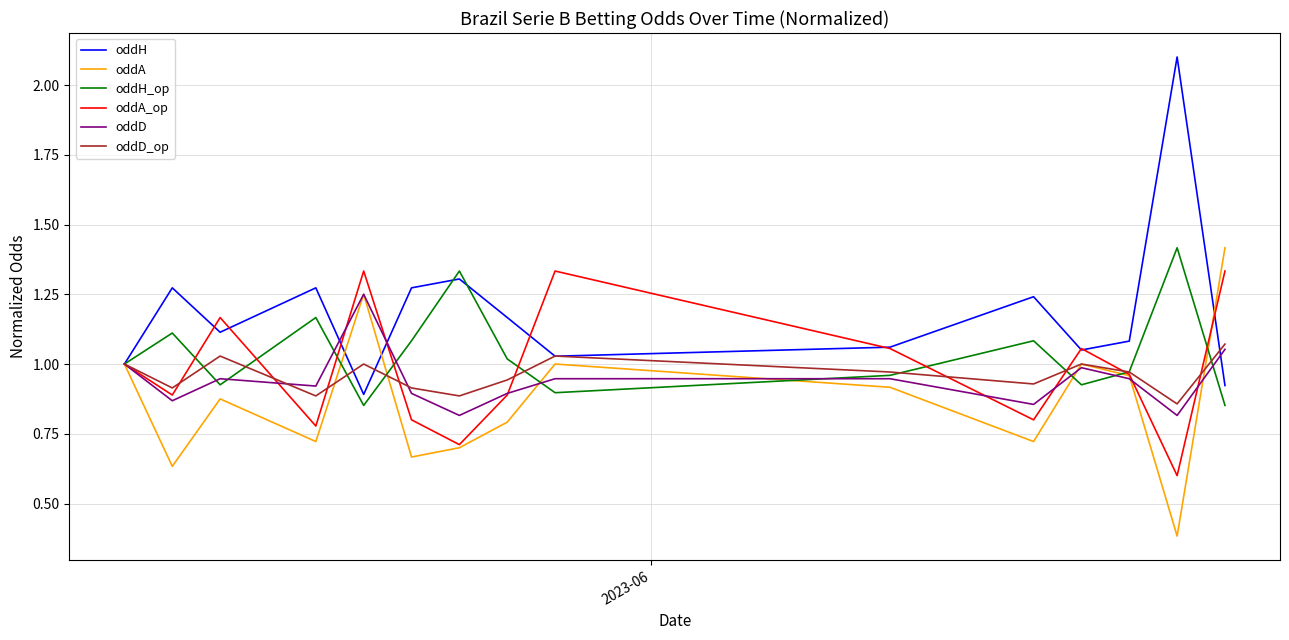

What is the highest value of the oddH_op series?

1.4